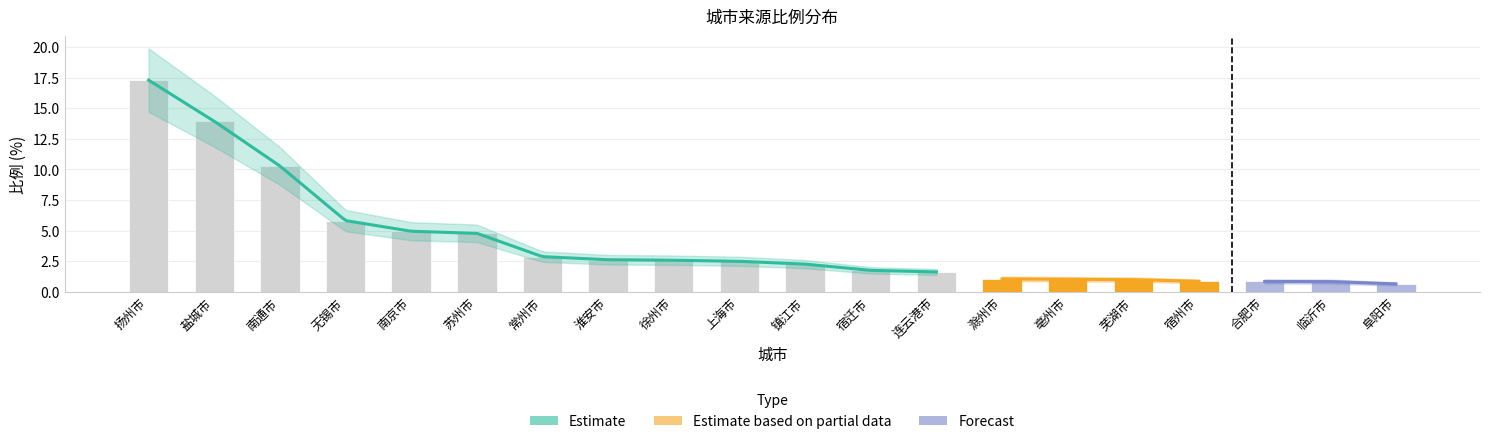

Reading left to right, list all the values displayed in this chart.

扬州市=17.3	盐城市=13.9	南通市=10.3	无锡市=5.8	南京市=4.9	苏州市=4.8	常州市=2.9	淮安市=2.6	徐州市=2.6	上海市=2.5	镇江市=2.2	宿迁市=1.7	连云港市=1.6	滁州市=1.0	亳州市=1.0	芜湖市=1.0	宿州市=0.8	合肥市=0.8	临沂市=0.8	阜阳市=0.6